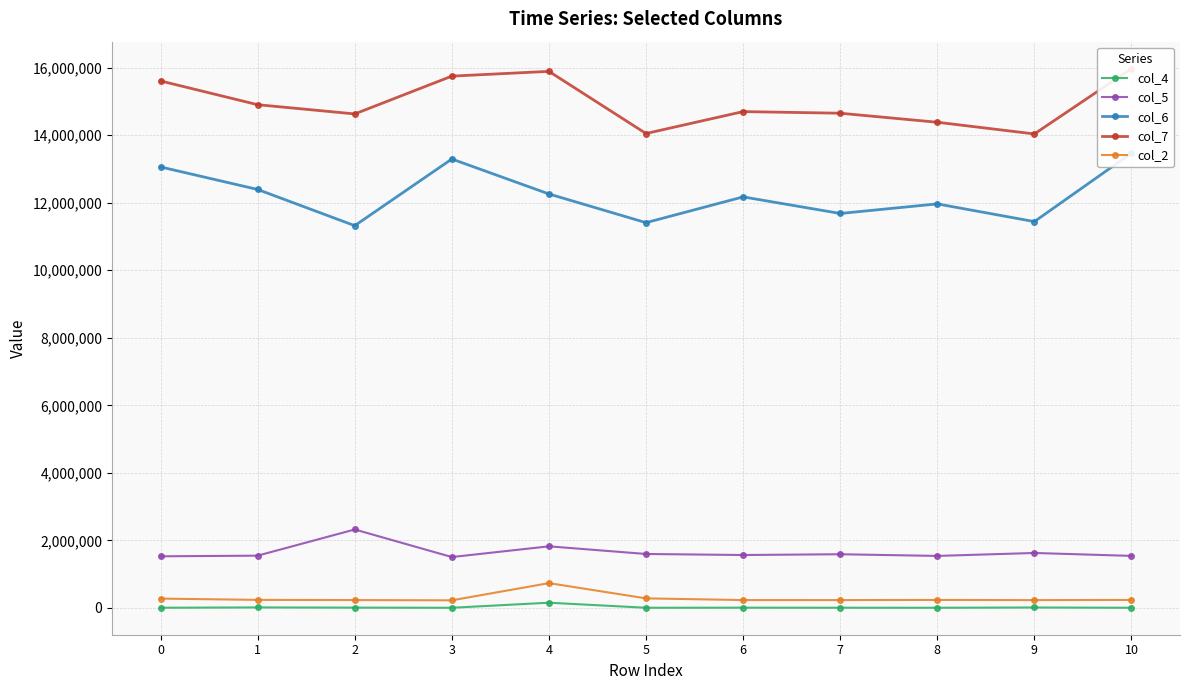

The col_2 series shows 225458 at 3. True or false?

True